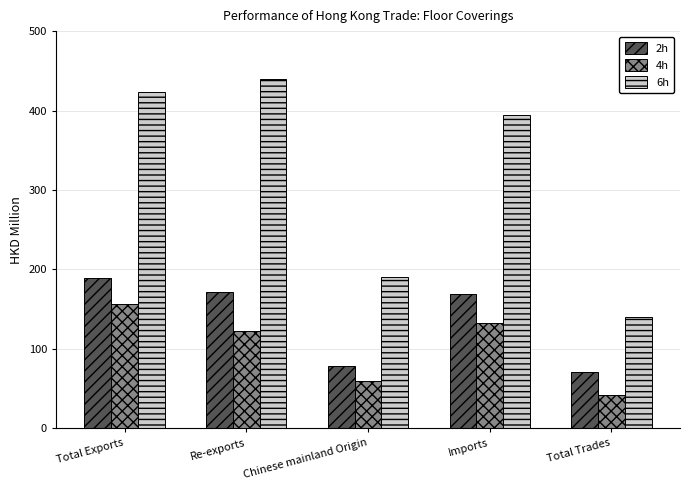

Reading right to left, list all the values displayed in this chart.

2h: Total Trades=70.7	Imports=169.7	Chinese mainland Origin=78.5	Re-exports=171.9	Total Exports=188.9
4h: Total Trades=42.1	Imports=133.1	Chinese mainland Origin=59.3	Re-exports=123.0	Total Exports=156.1
6h: Total Trades=140.7	Imports=394.8	Chinese mainland Origin=190.6	Re-exports=439.5	Total Exports=423.4